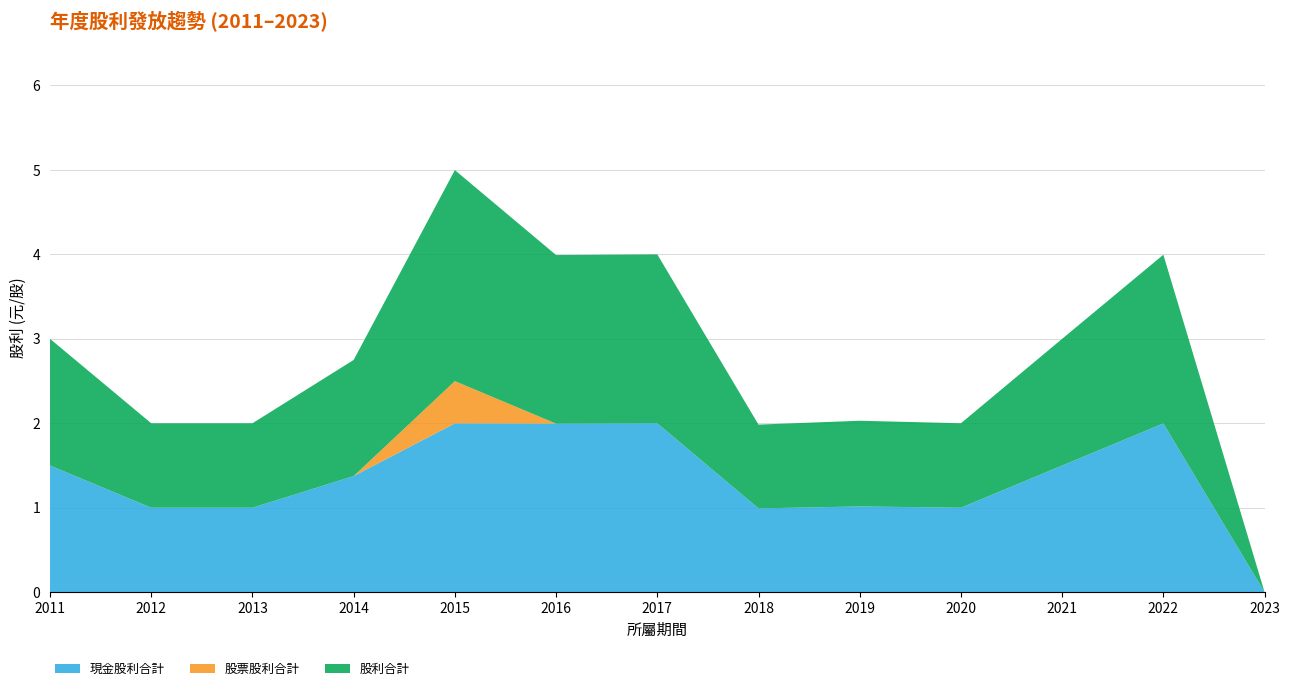

Reading left to right, what are all the values shown in this chart?

現金股利合計: 1.5	1.0	1.0	1.4	2.0	2.0	2.0	1.0	1.0	1.0	1.5	2.0	0.0
股票股利合計: 0.0	0.0	0.0	0.0	0.5	0.0	0.0	0.0	0.0	0.0	0.0	0.0	0.0
股利合計: 1.5	1.0	1.0	1.4	2.5	2.0	2.0	1.0	1.0	1.0	1.5	2.0	0.0